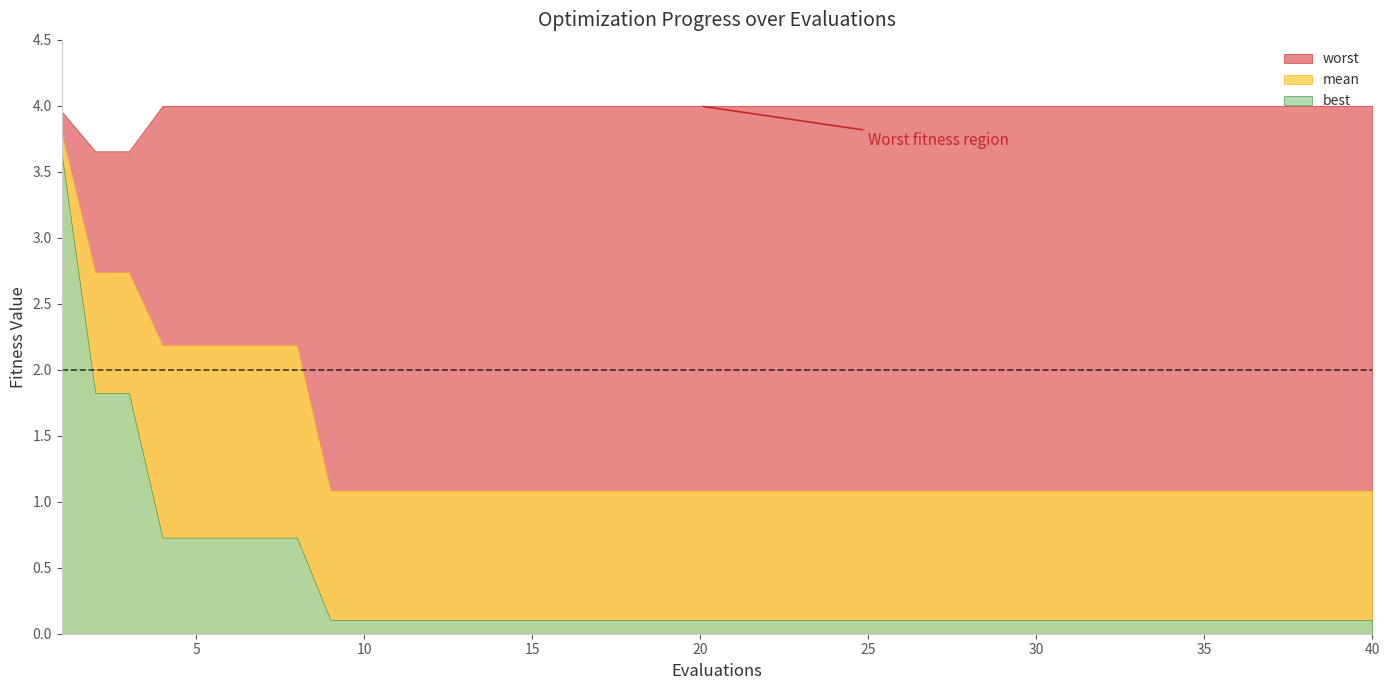

True or false: worst and mean intersect in this chart.

False